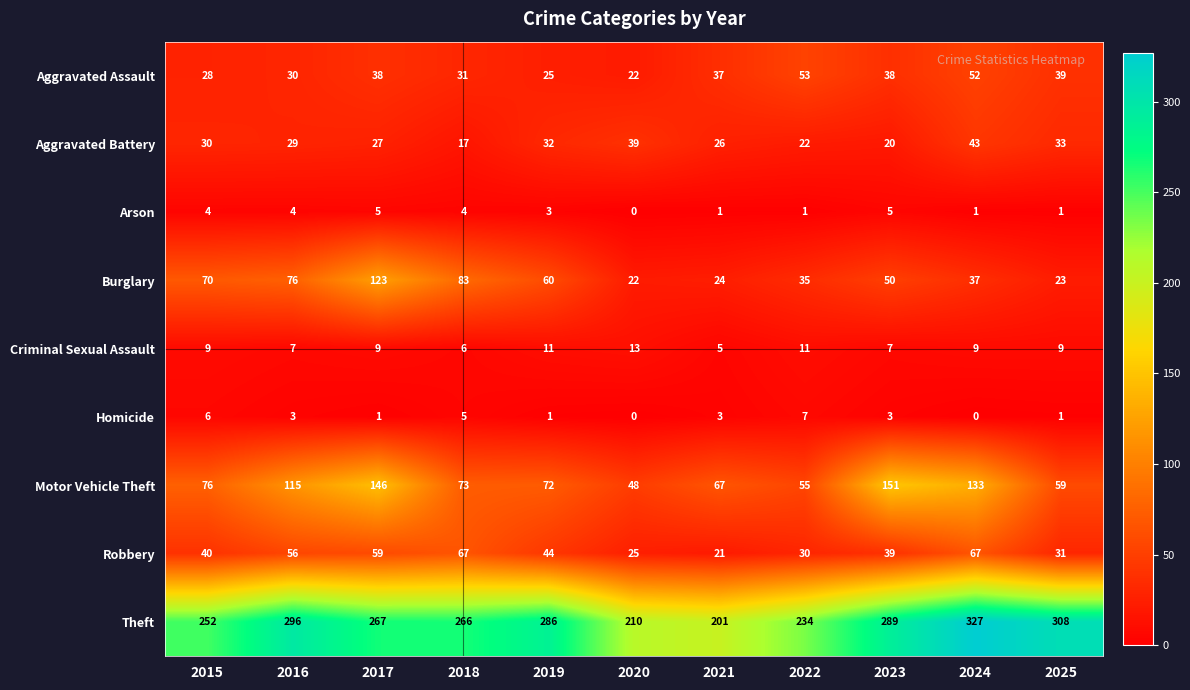

Is it true that Motor Vehicle Theft equals 37 at 2019?

False